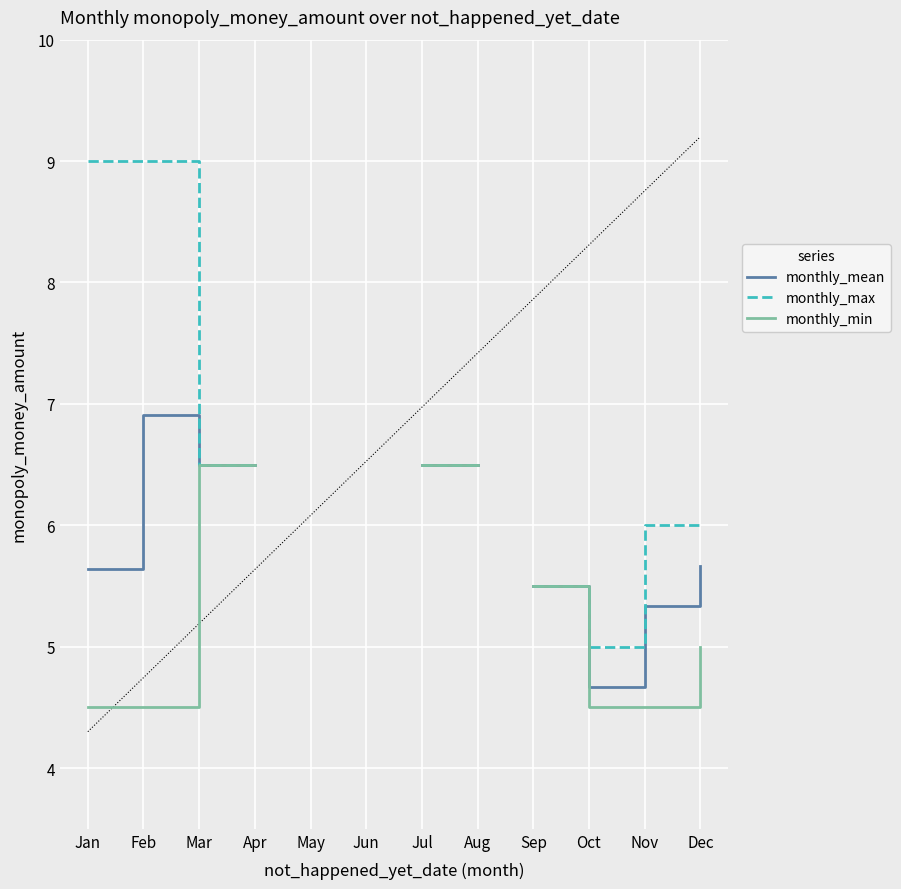

In monthly_mean, how many points are higher than both neighbors (excluding endpoints)?

1